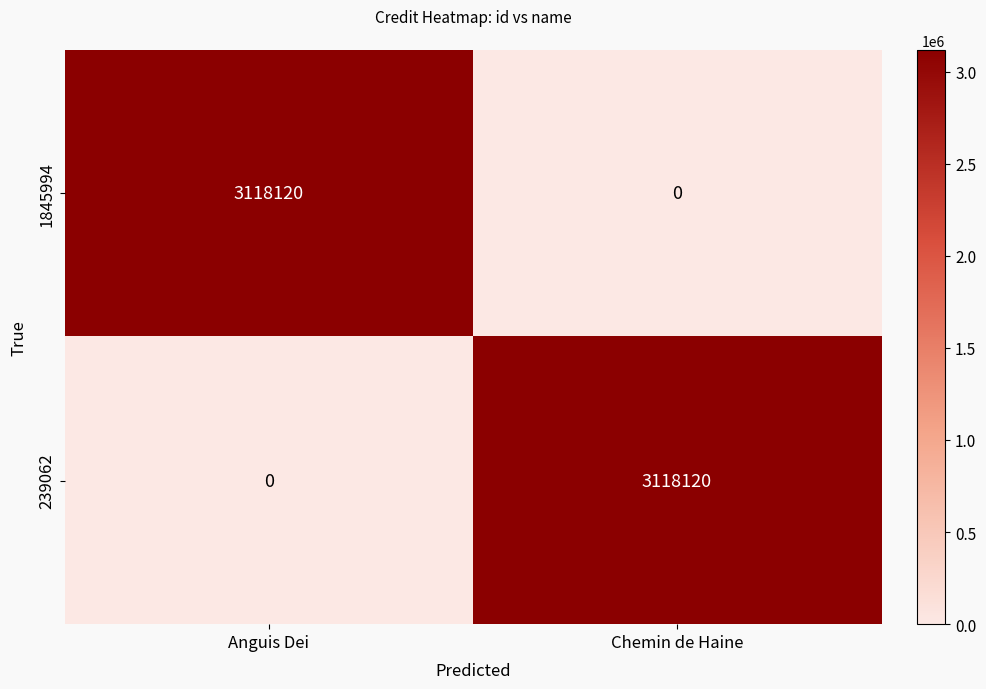

What is the spread (max minus min) of values at Anguis Dei?

3118120